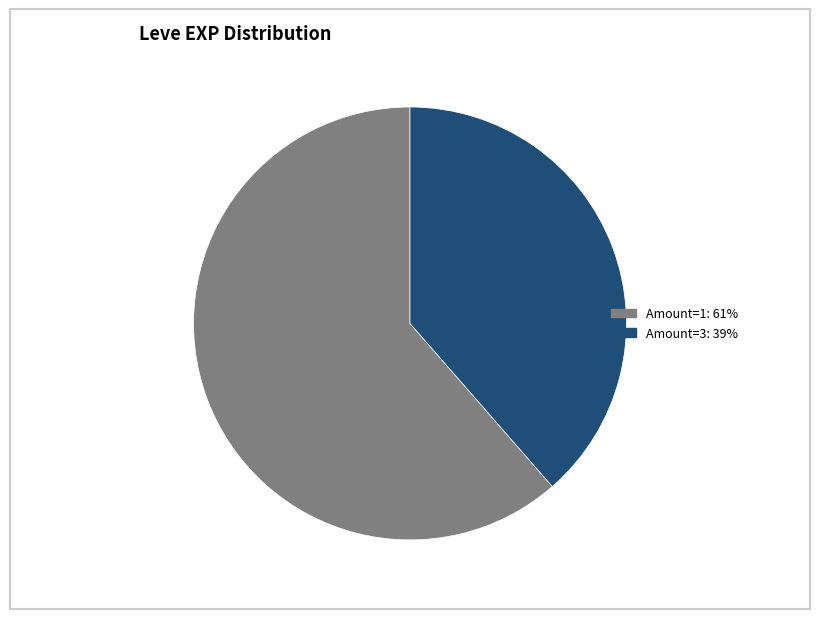

Is there a majority slice in this chart?

Yes